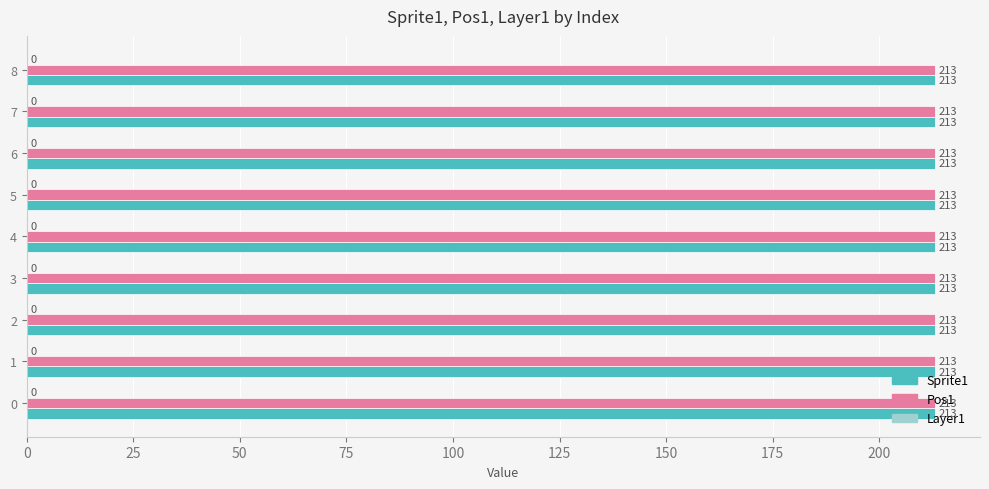

The value of Pos1 at 3 is 213. True or false?

True